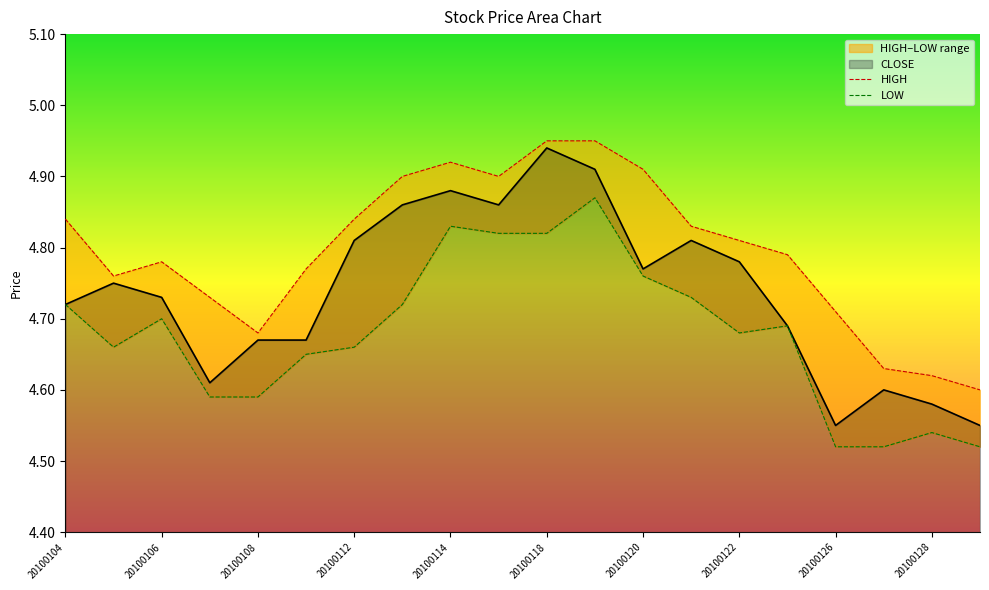

At which label does LOW reach its peak?

11